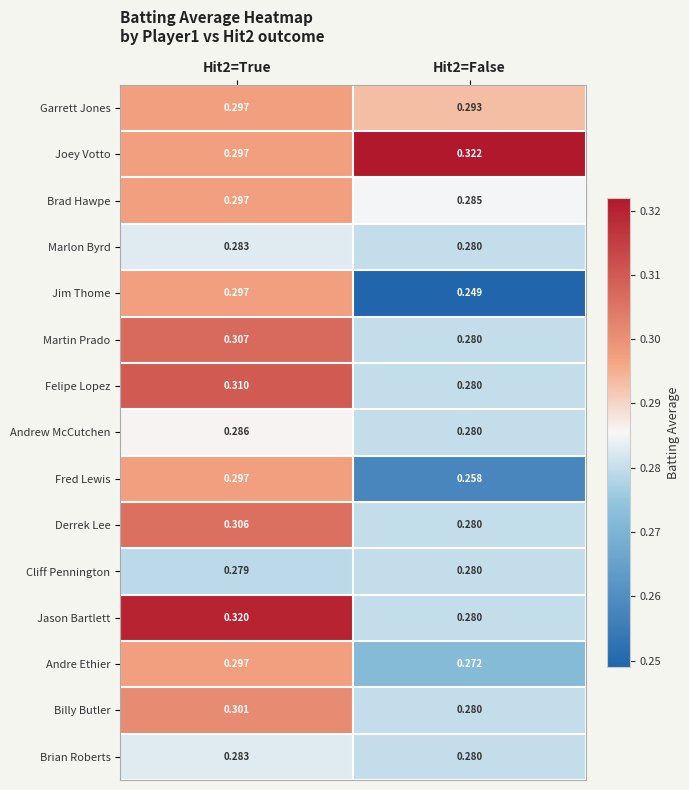

Between Hit2=True and Hit2=False, which series saw the biggest shift?

Jim Thome